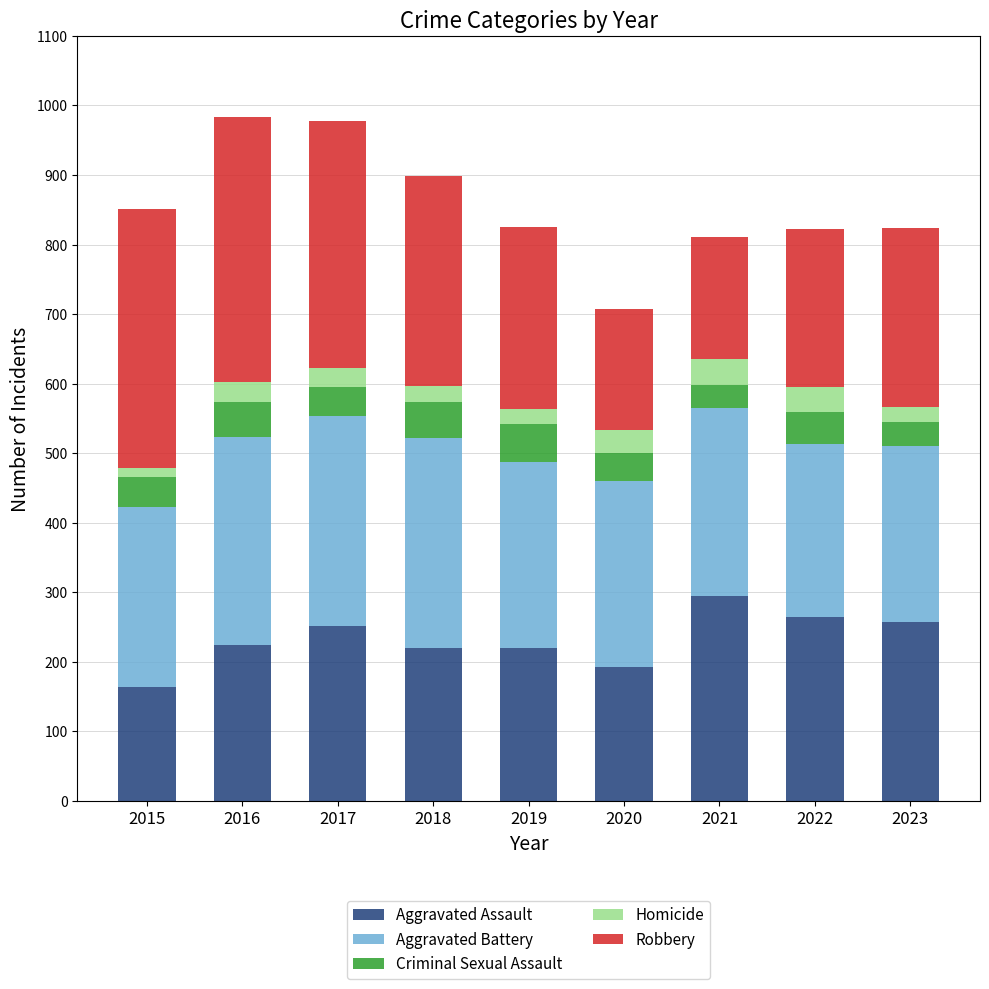

What is the total value across all series at 2023?

824